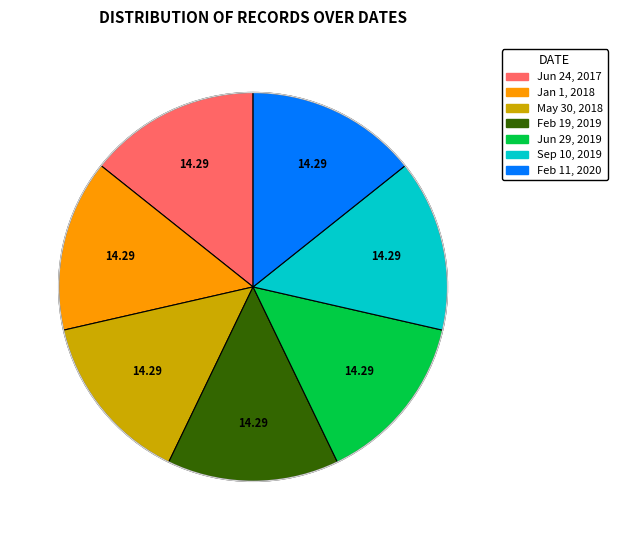

Does any single category account for the majority?

No